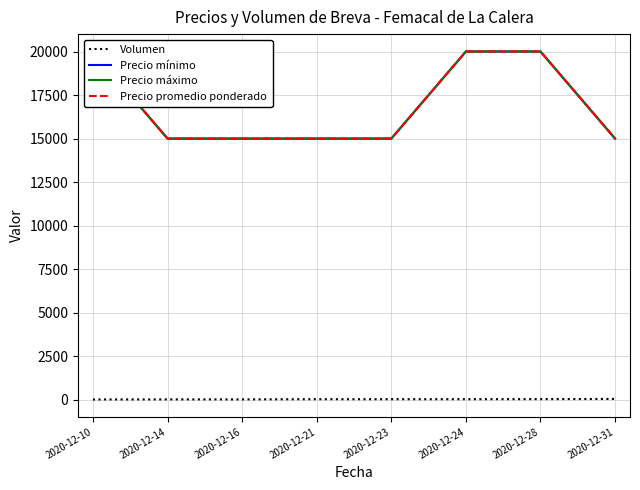

What is the maximum value for Precio mínimo?

20000